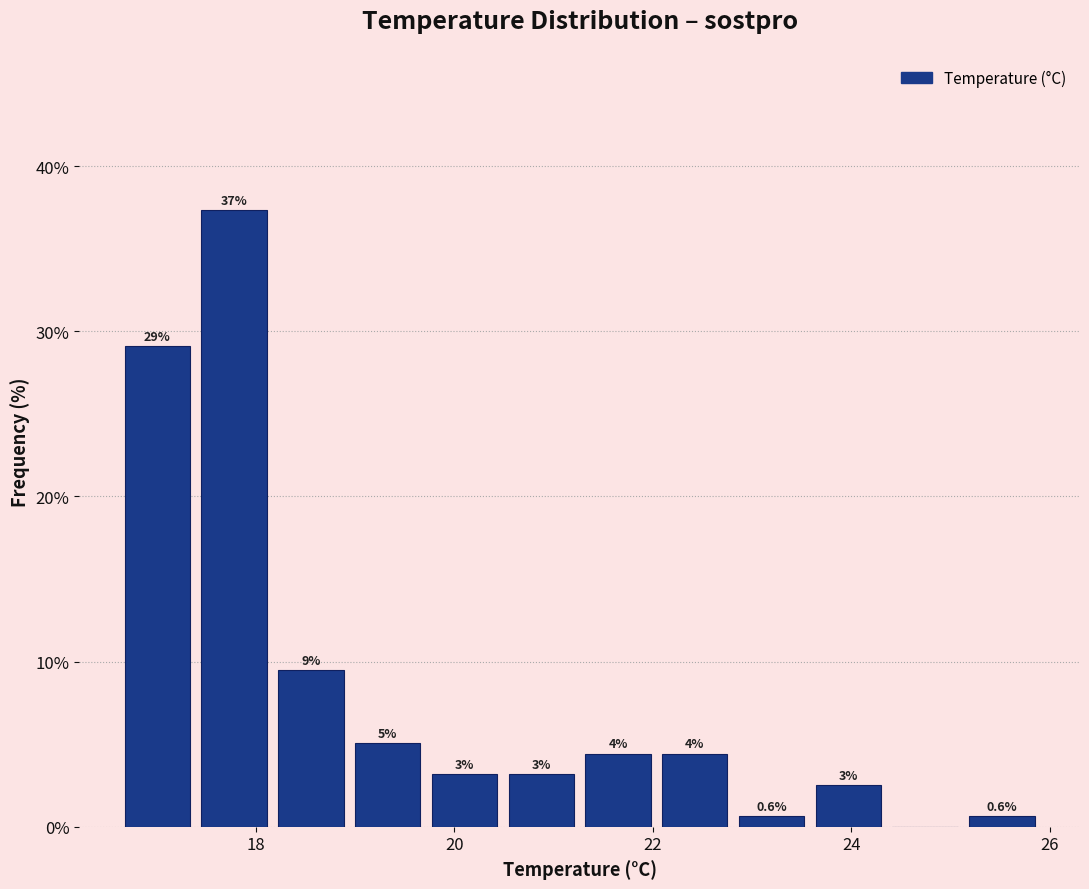

Read against the x-axis, roughly where is the centre of the tallest bar?

17.8